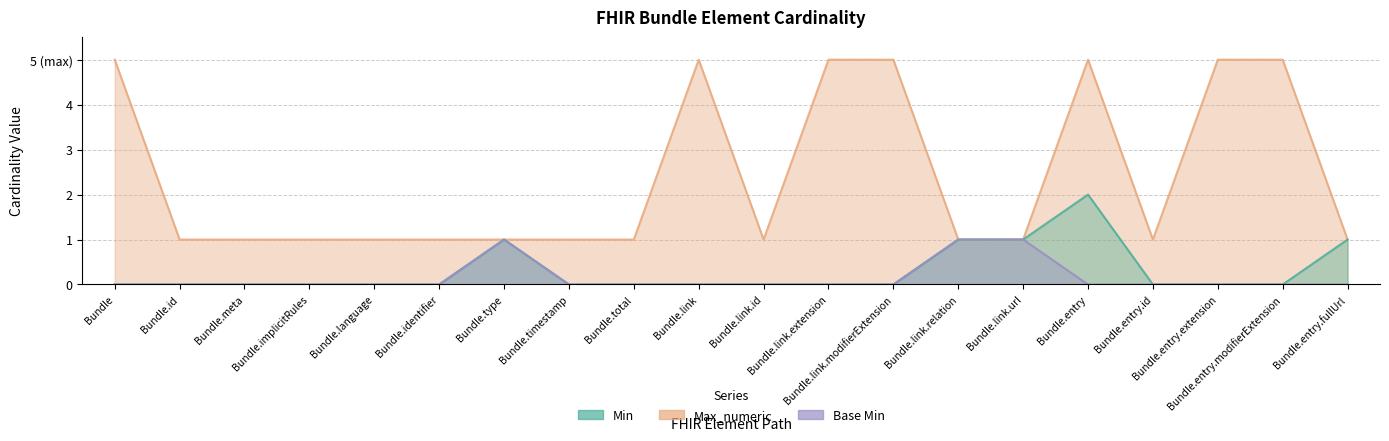

True or false: Max_numeric has more than 0 points higher than both neighbors.

True